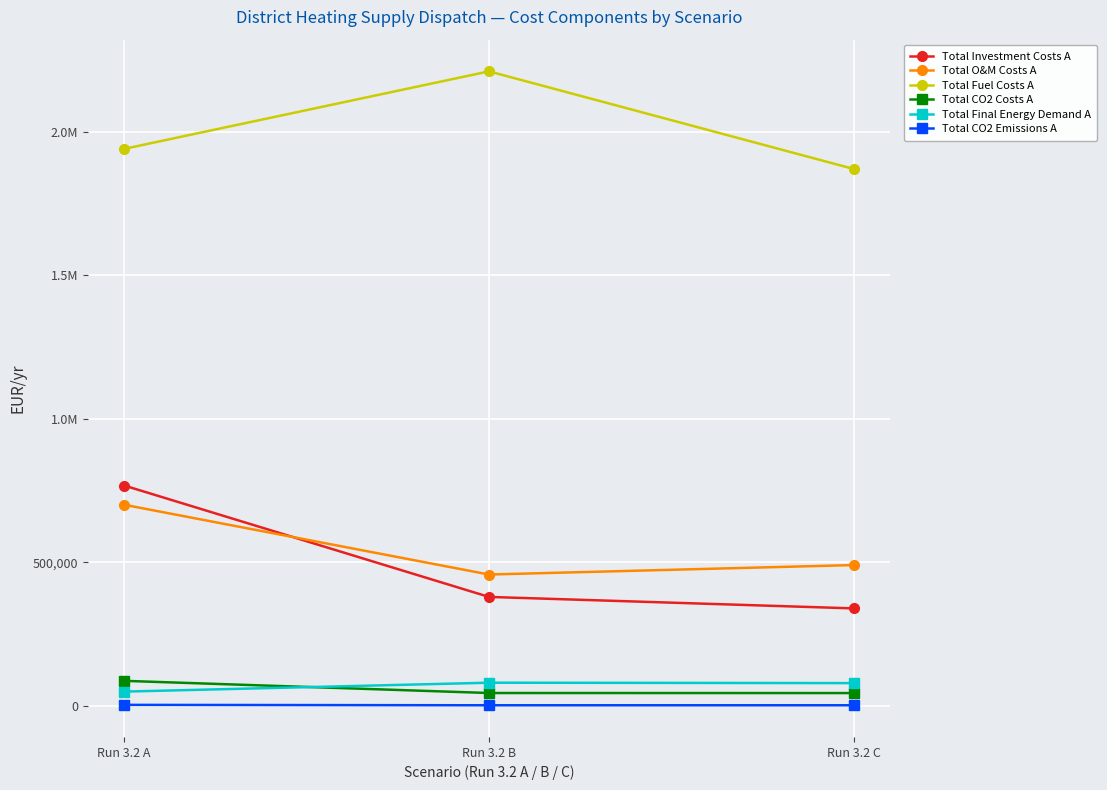

What is the value of the Total CO2 Emissions A point at the 1st from the left?

2890